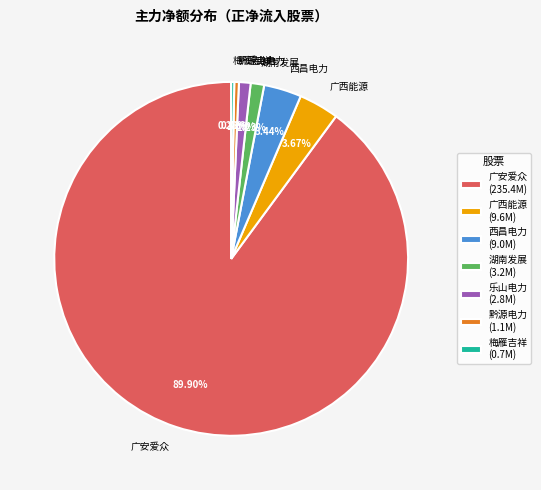

Does 广安爱众 represent more than half of the total?

Yes